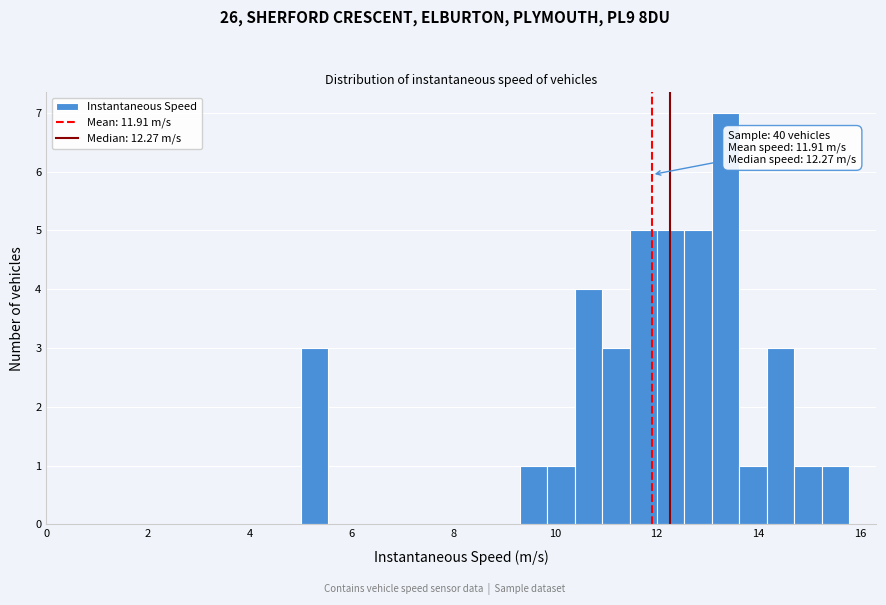

Read against the x-axis, roughly where is the centre of the tallest bar?

13.4